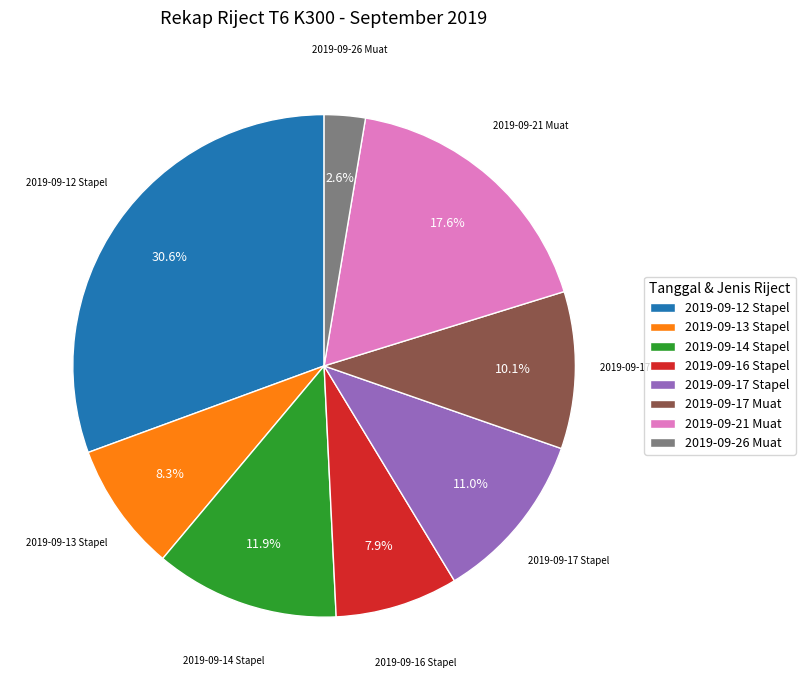

Combined, do 2019-09-17 Stapel and 2019-09-14 Stapel account for over 50%?

No